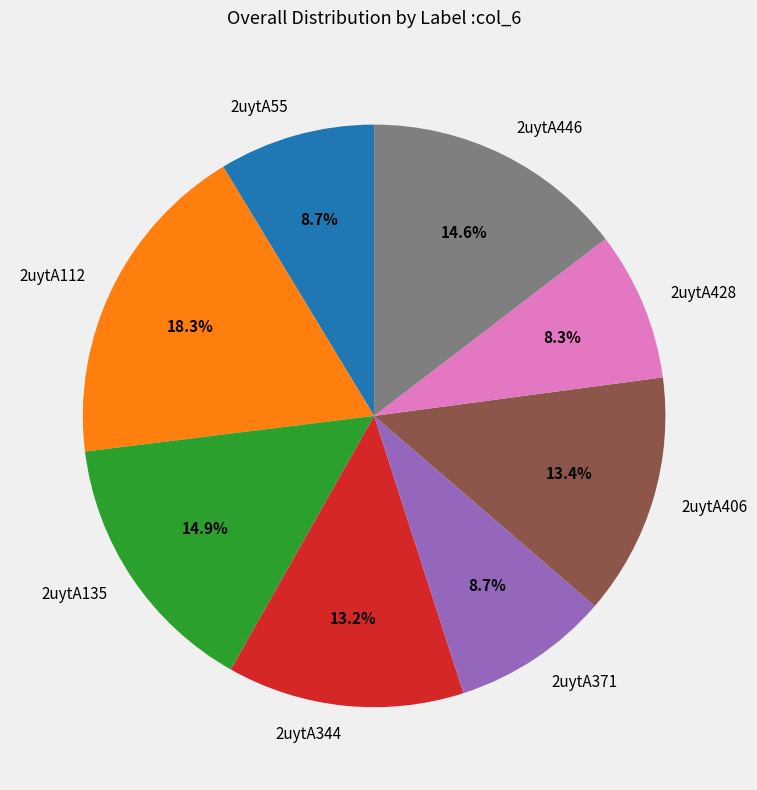

To the nearest percent, what percentage of the pie is 2uytA406?

13%